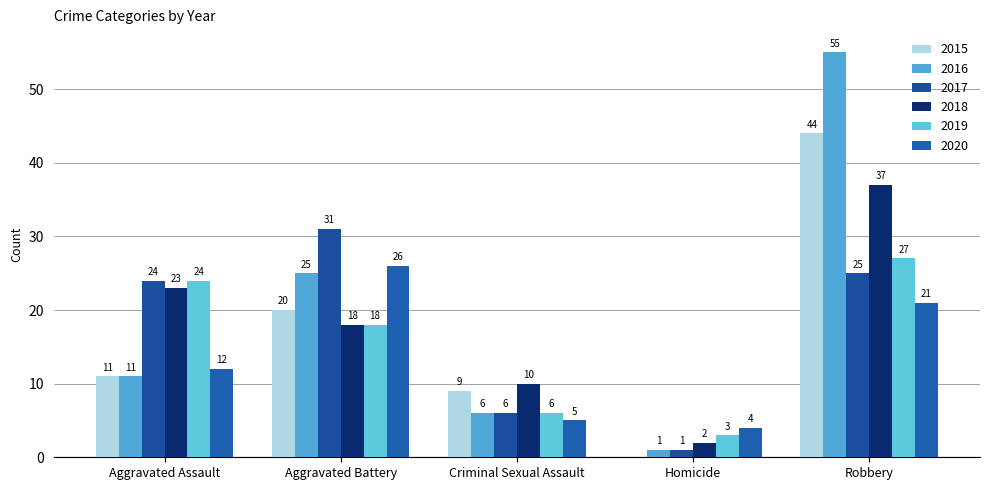

What are all the series names shown in the legend?

2015, 2016, 2017, 2018, 2019, 2020